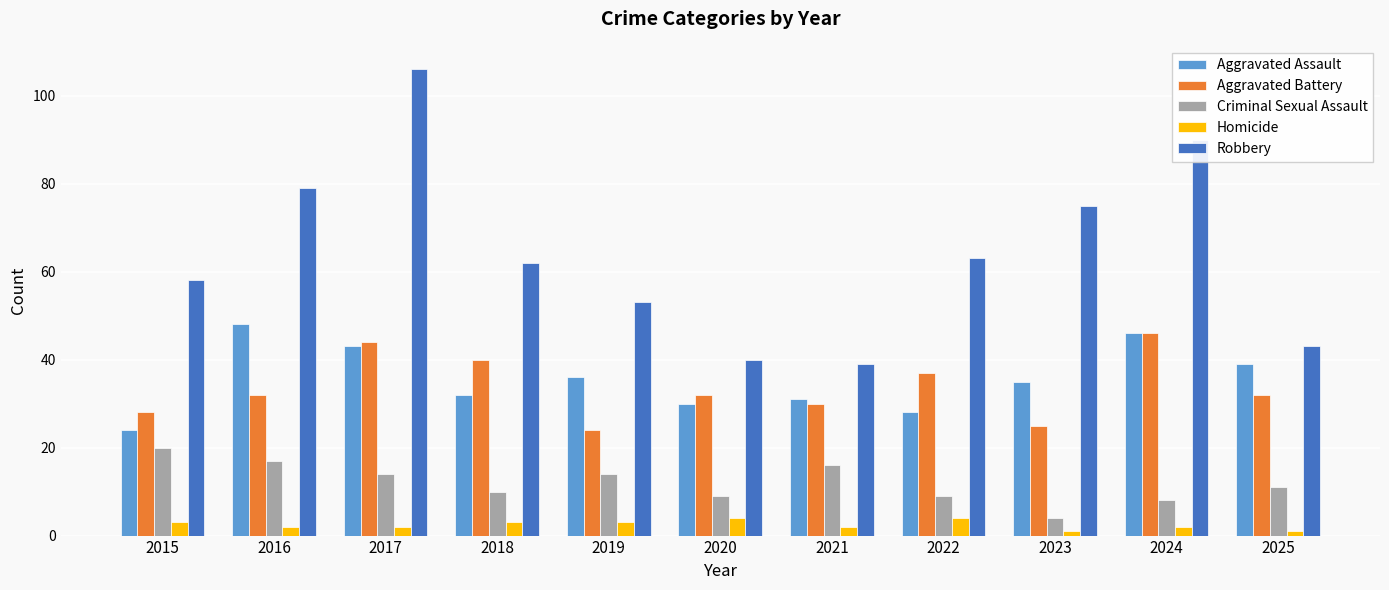

Does the chart contain stacked bars?

No